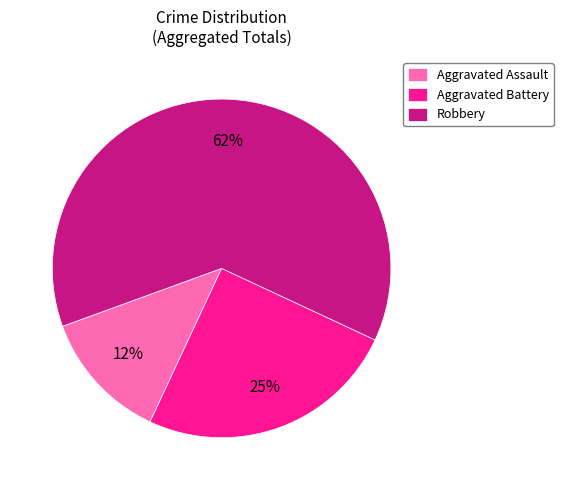

Combined, do Robbery and Aggravated Battery account for over 50%?

Yes